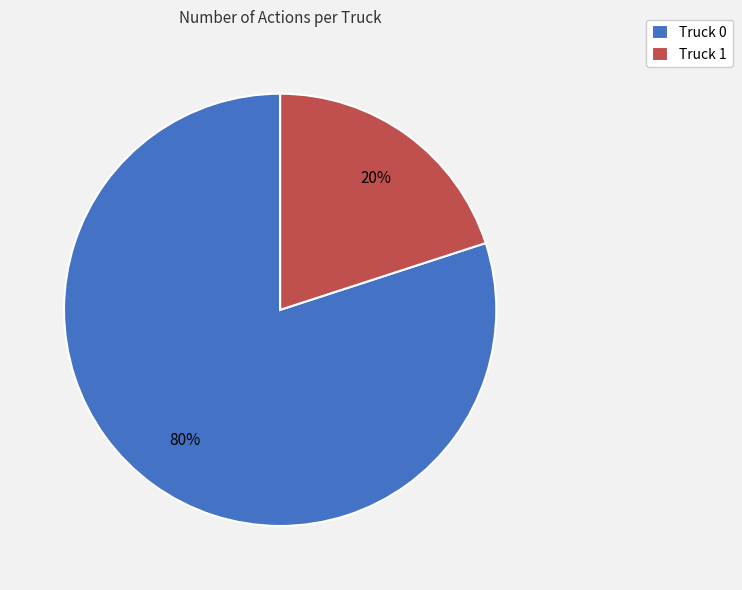

What is the majority slice?

Truck 0